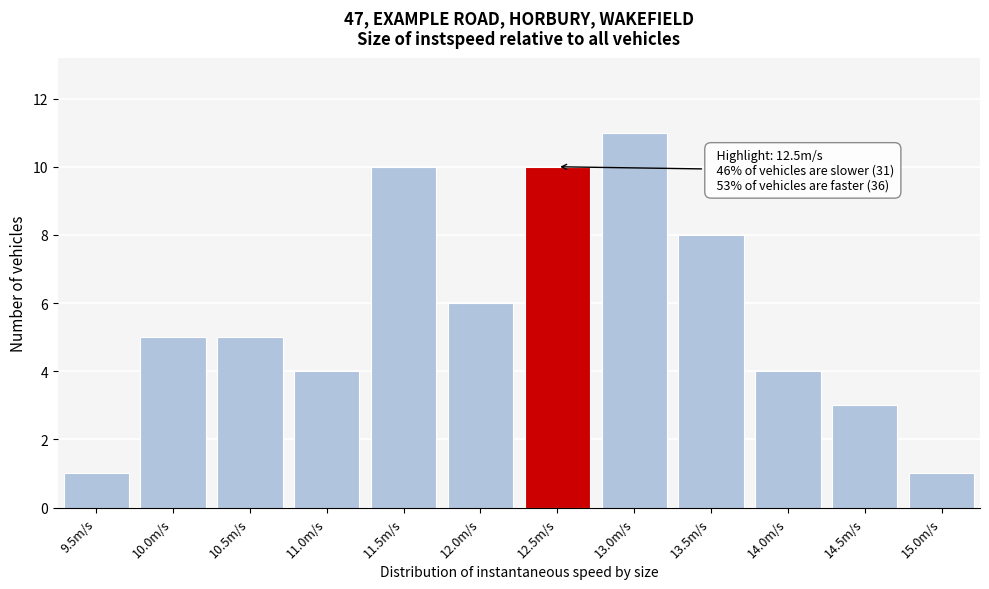

Reading left to right, list all the values displayed in this chart.

9.5m/s=1	10.0m/s=5	10.5m/s=5	11.0m/s=4	11.5m/s=10	12.0m/s=6	12.5m/s=10	13.0m/s=11	13.5m/s=8	14.0m/s=4	14.5m/s=3	15.0m/s=1